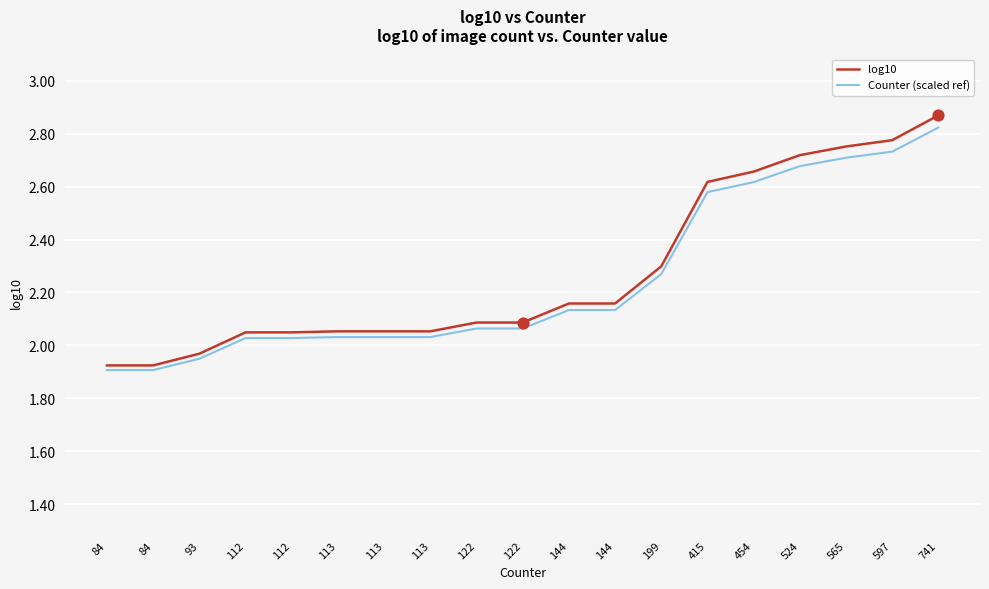

How many lines are shown in the chart?

2